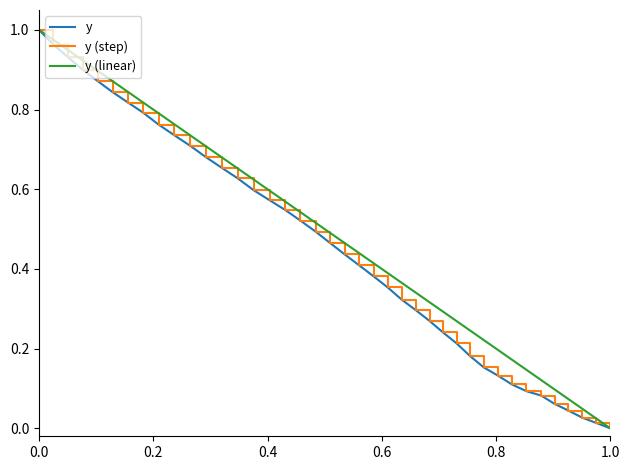

True or false: y and x cross at least once.

False